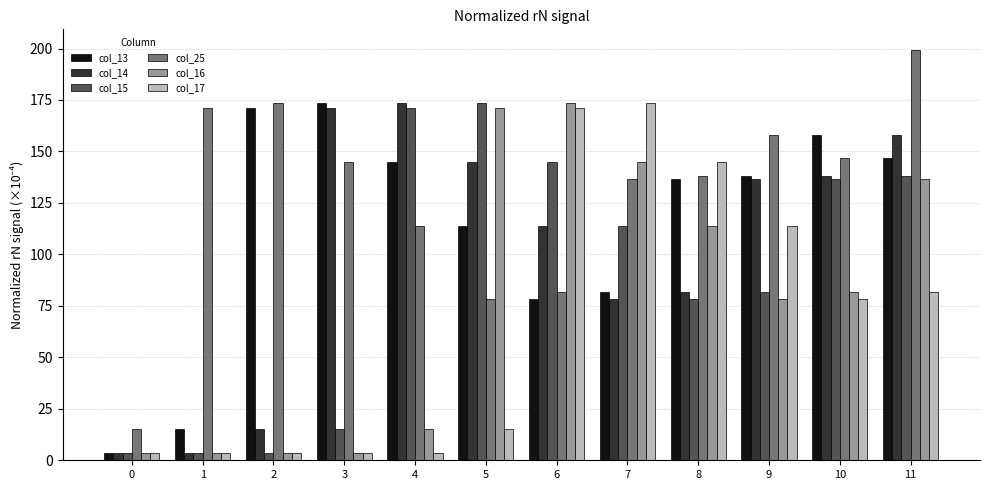

How many values in the col_13 series exceed 138?

6